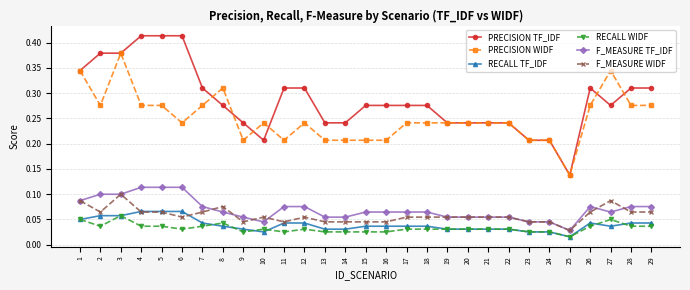

Between 1 and 15, which series saw the biggest shift?

PRECISION WIDF